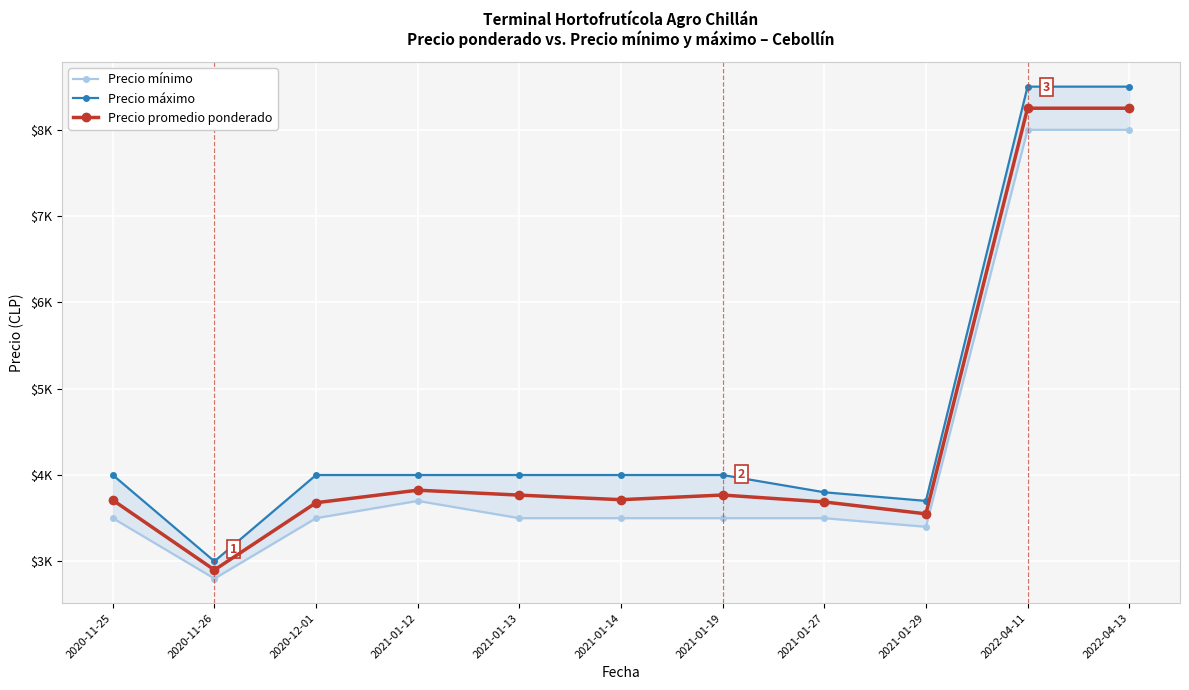

At which category does Precio máximo reach its first local valley?

2020-11-26